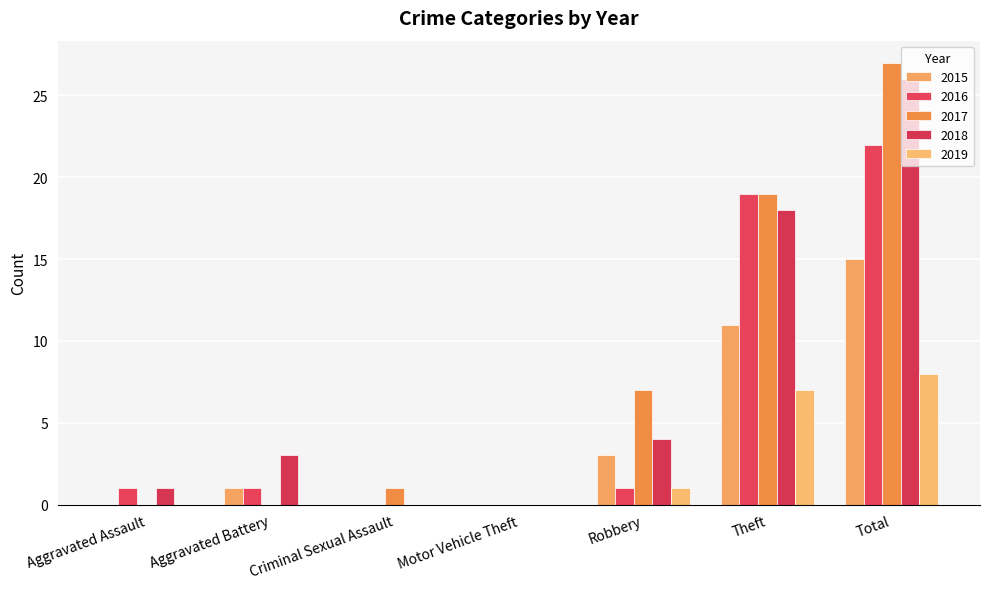

Read the 2019 value at Theft.

7